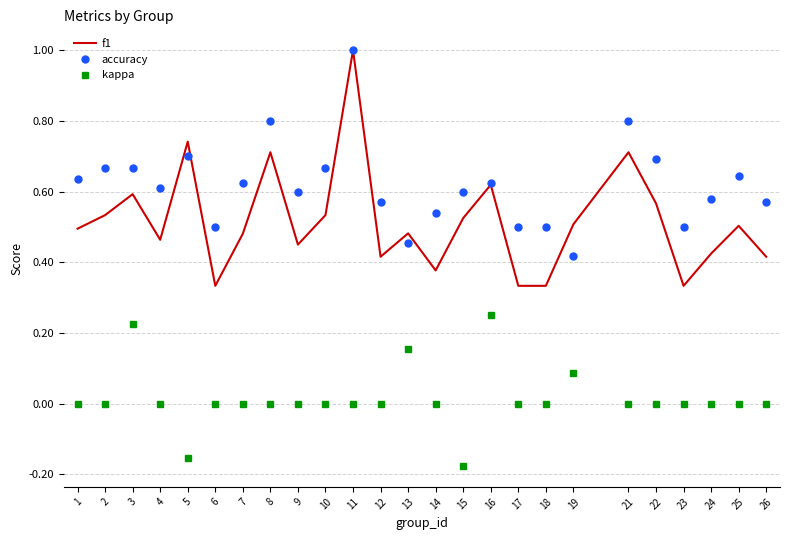

True or false: f1 and accuracy intersect in this chart.

True